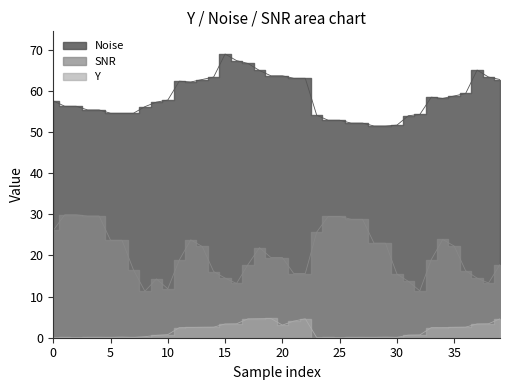

Which series has the largest range (max minus min)?

SNR